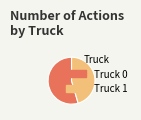

What is the majority slice?

Truck 0